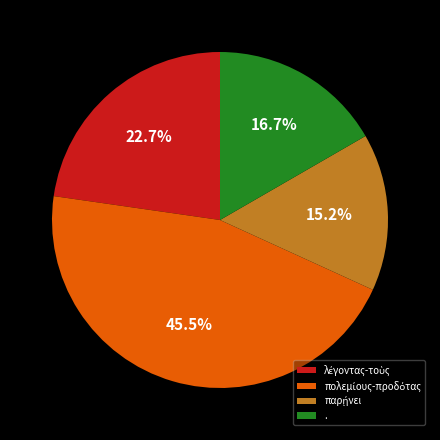

How much of the chart is everything except .?

83.3%